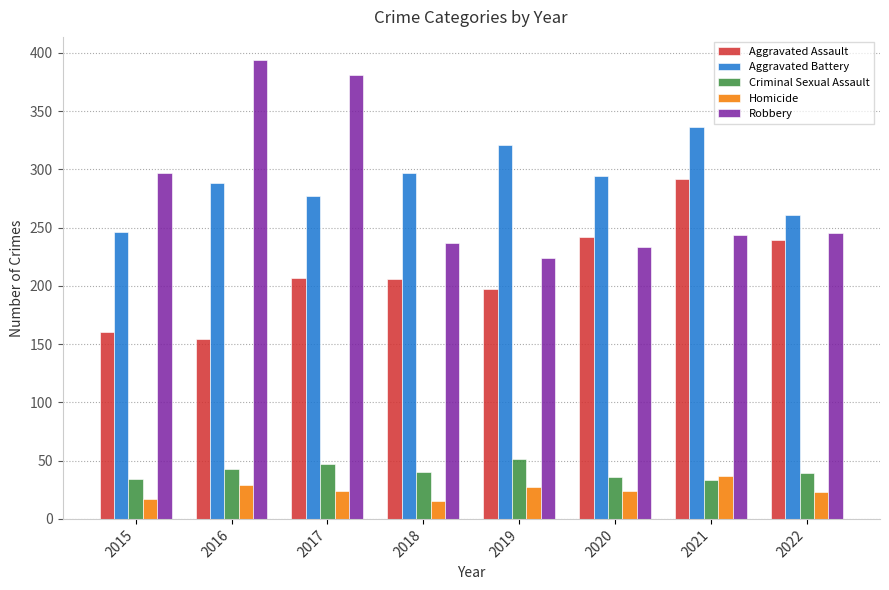

Is the value of Homicide at 2016 greater than the value of Aggravated Battery at 2020?

No